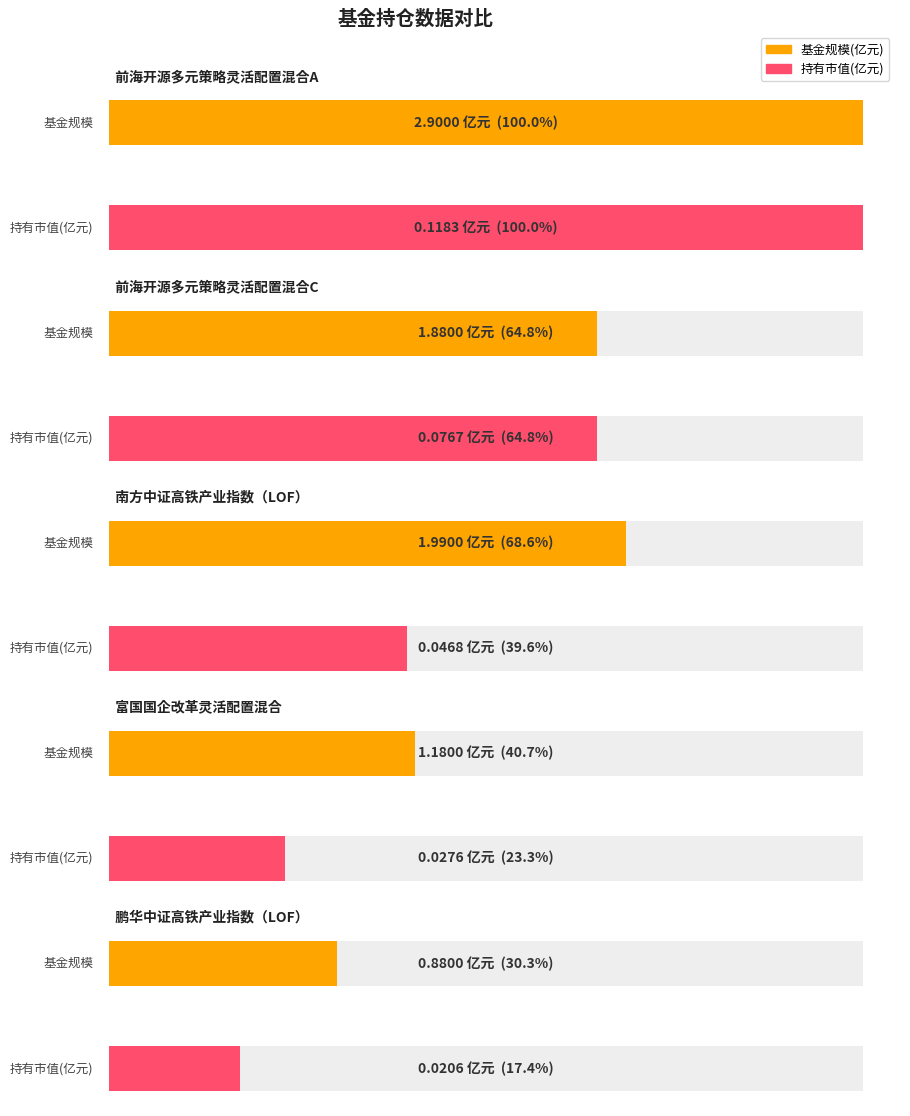

What is the average value of the 基金规模 series?

1.8